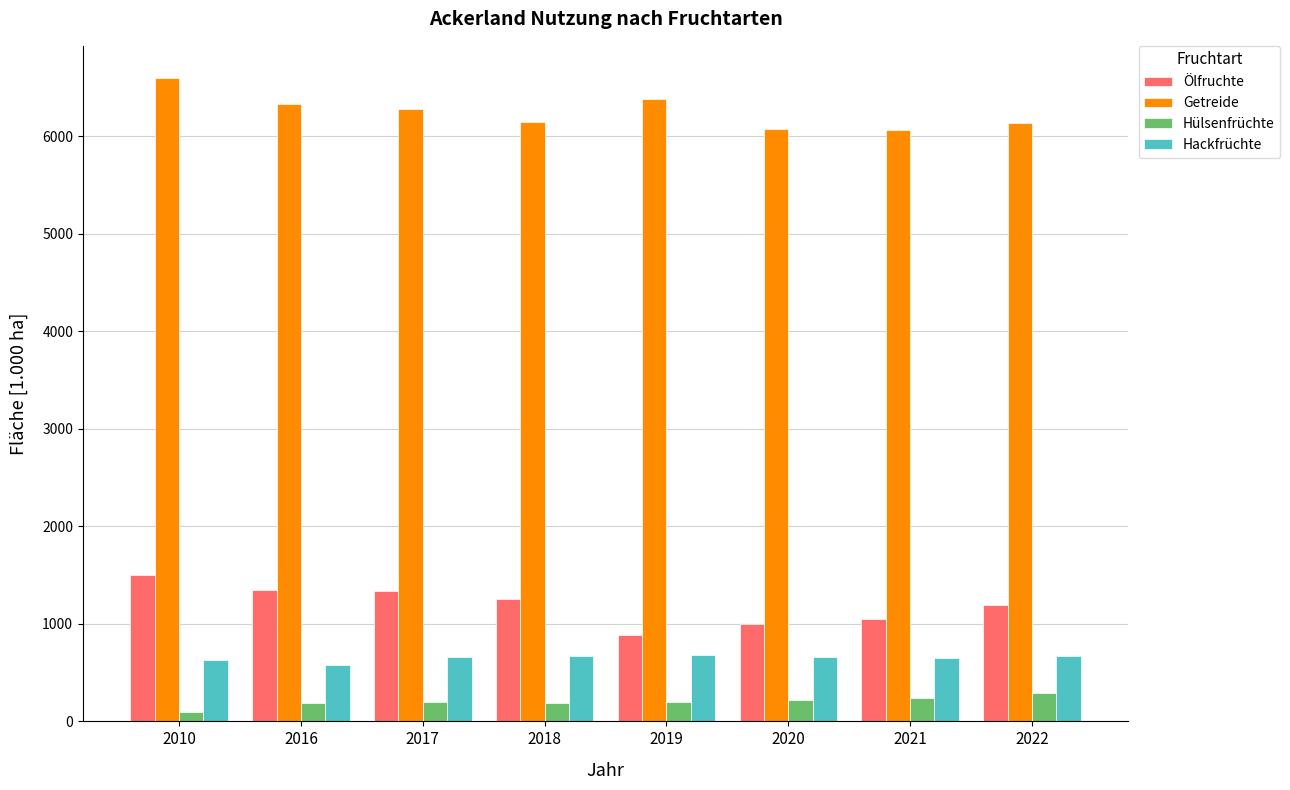

Is it true that Hülsenfrüchte equals 288.5 at 2022?

True